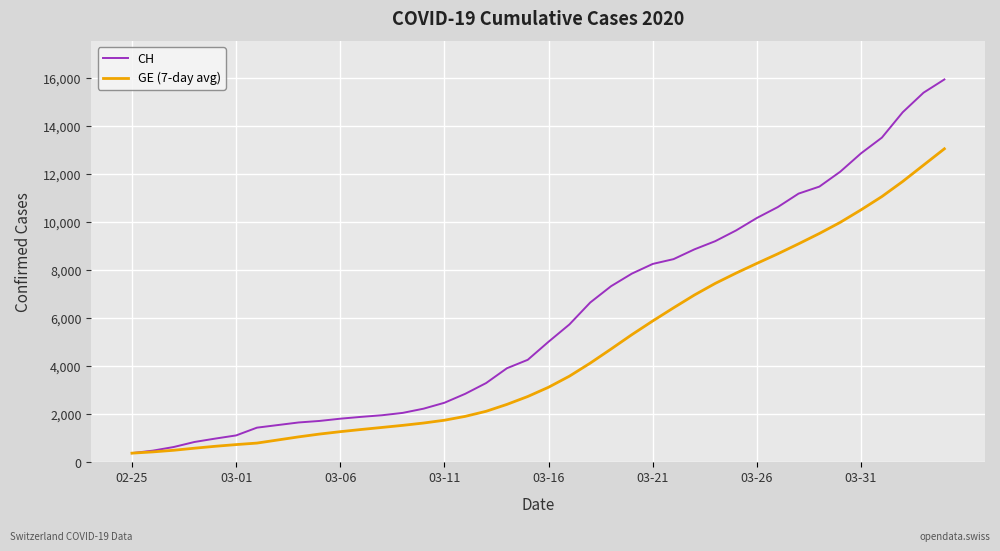

What is the sum of all GE (7-day avg) values?

184893.4